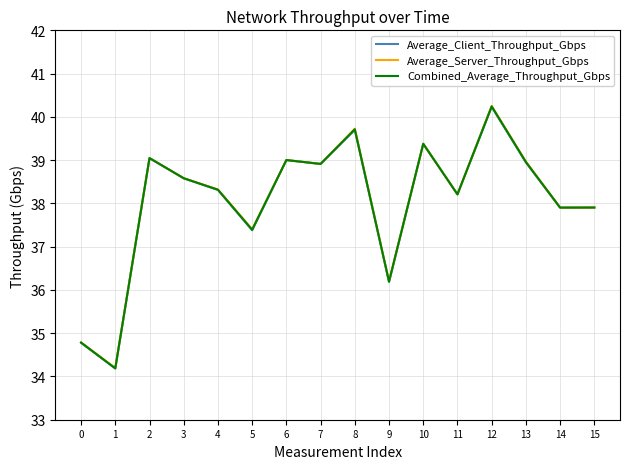

What are all the series names shown in the legend?

Average_Client_Throughput_Gbps, Average_Server_Throughput_Gbps, Combined_Average_Throughput_Gbps